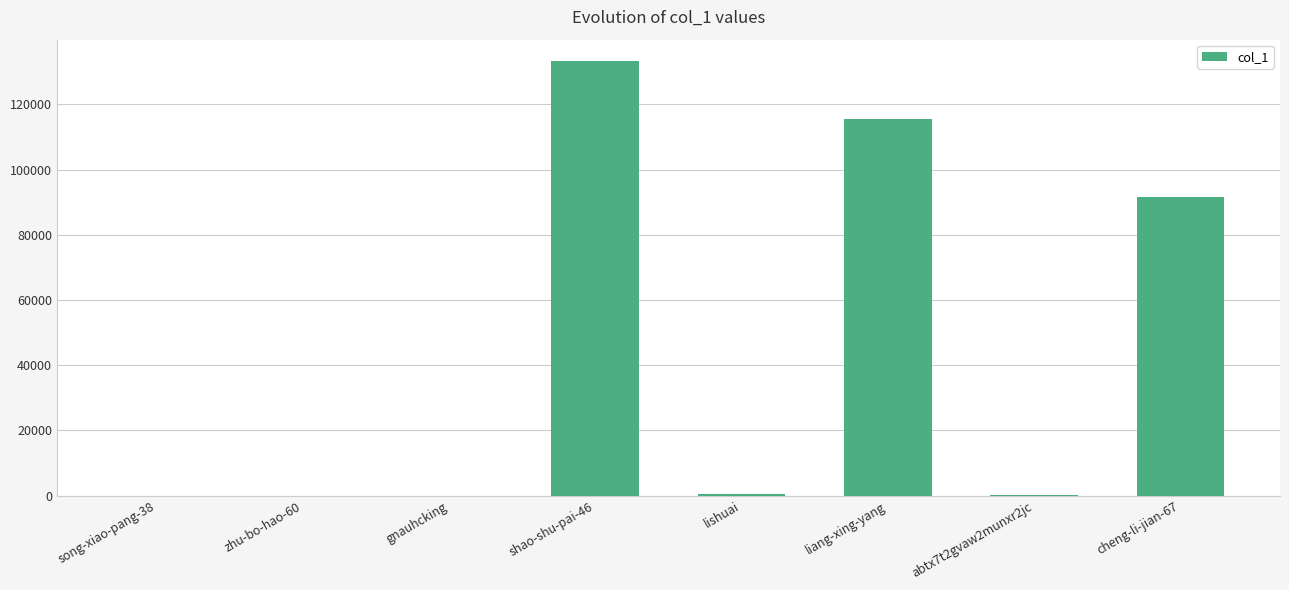

Which category has the highest value across all series?

shao-shu-pai-46